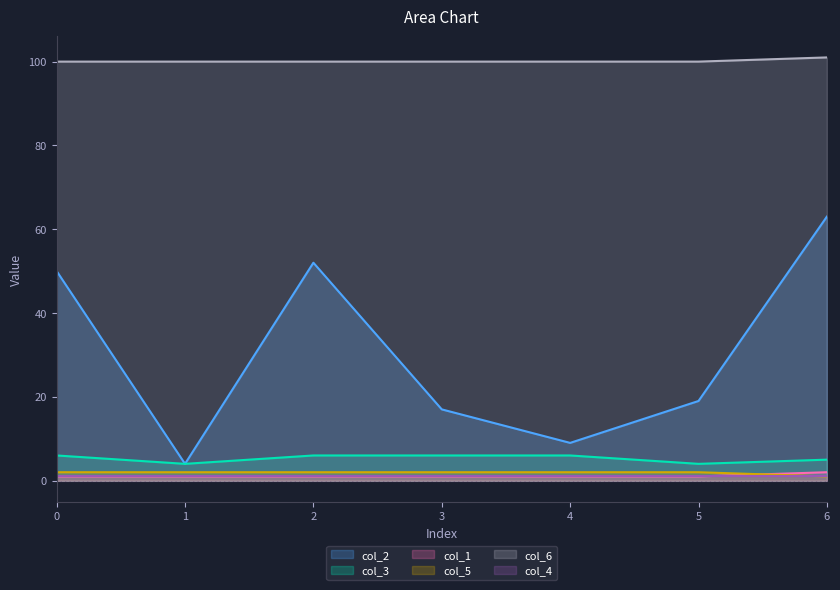

What is the maximum value shown in the chart?

101